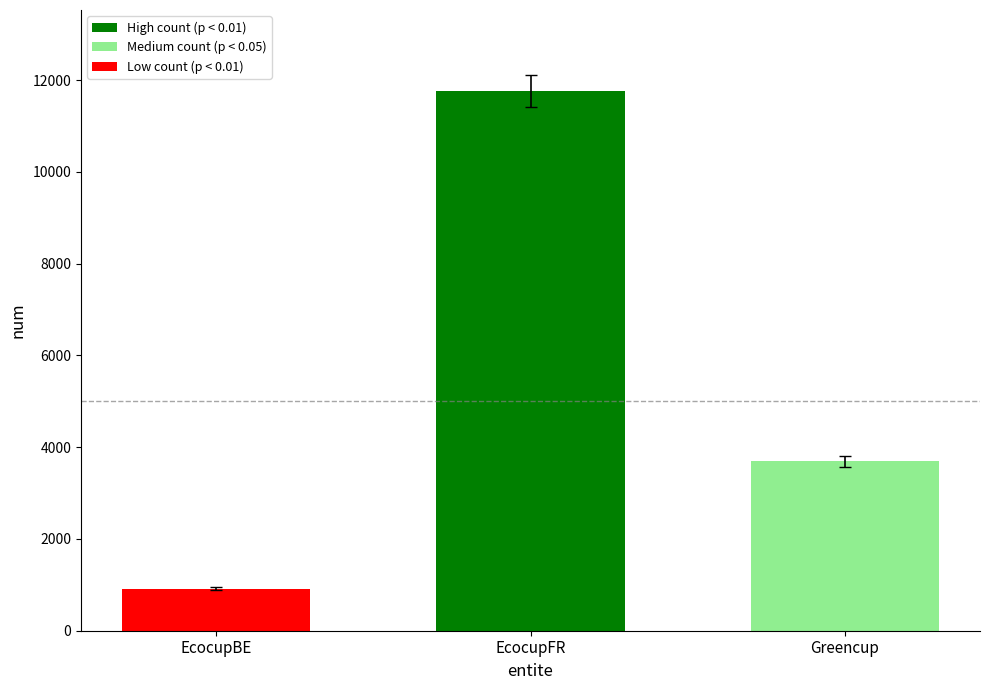

What is the label of the 2nd bar from the right?

EcocupFR